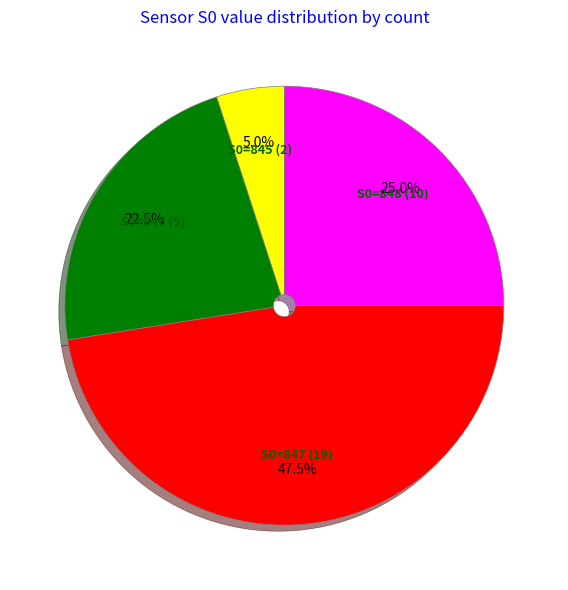

Which category has the smallest portion of the pie?

S0=845